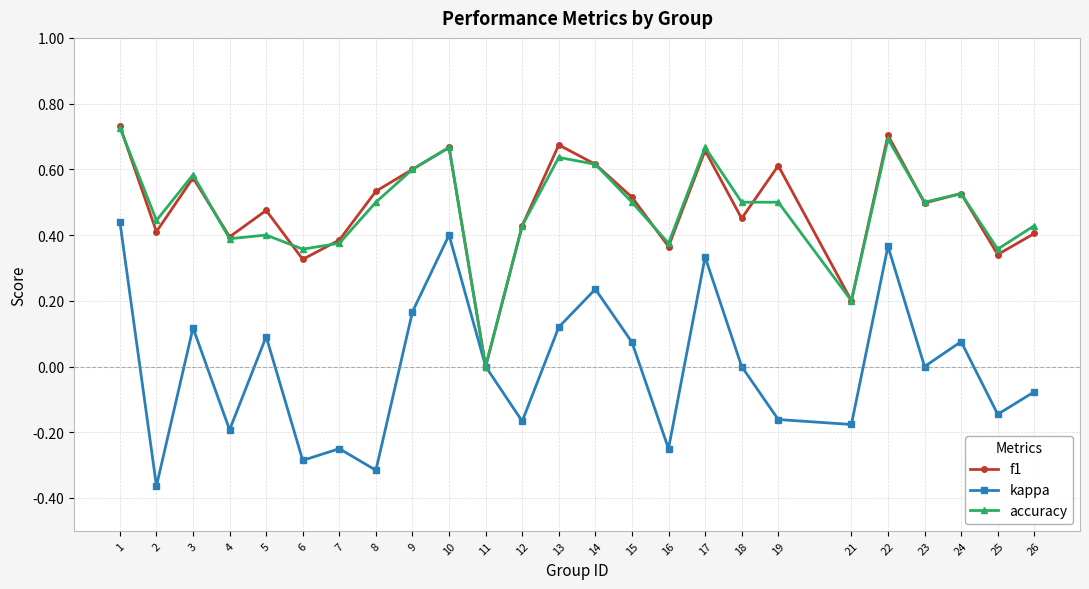

What is the sum of all accuracy values?

12.0